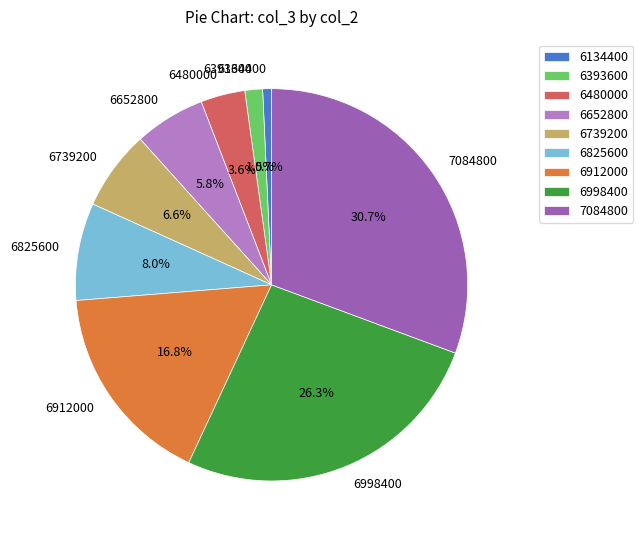

What percentage is the 6480000 slice, to the nearest percent?

4%